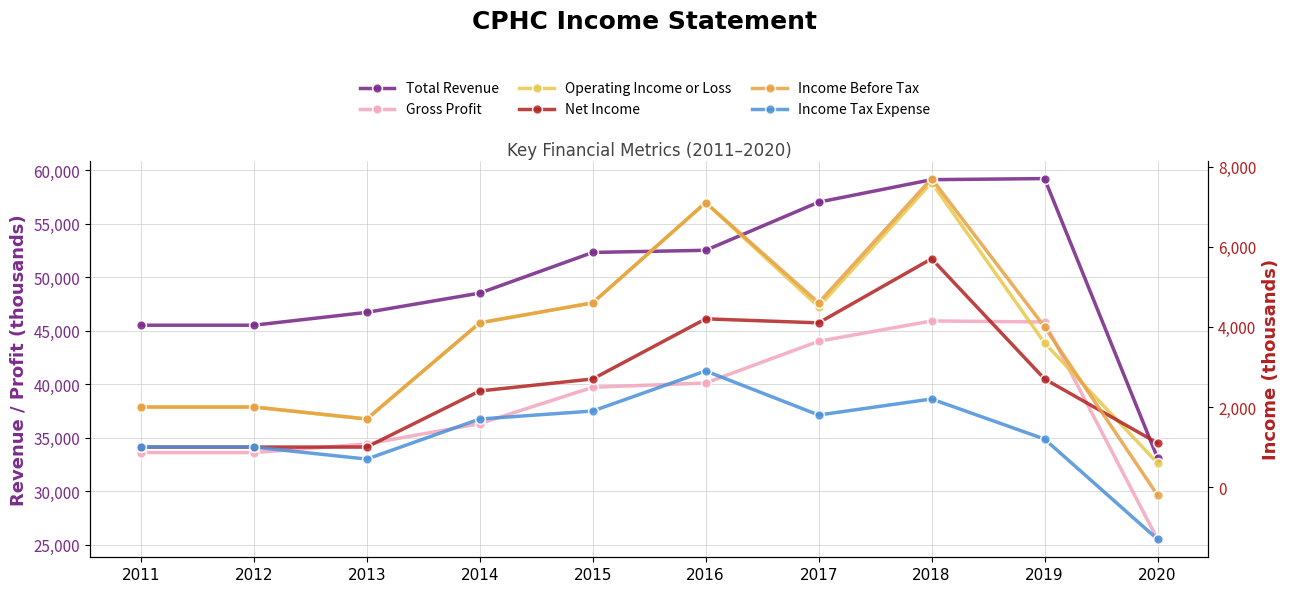

How many data points in Income Tax Expense are less than 1700?

5